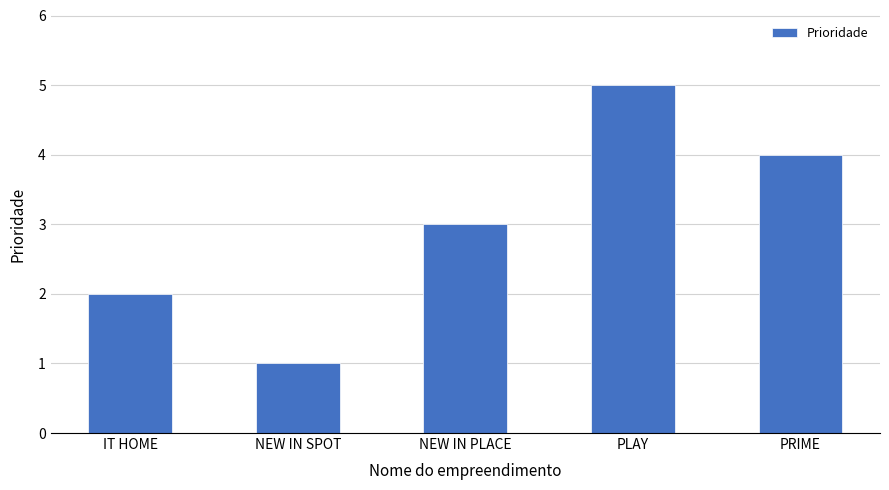

How many bars are there in total?

5